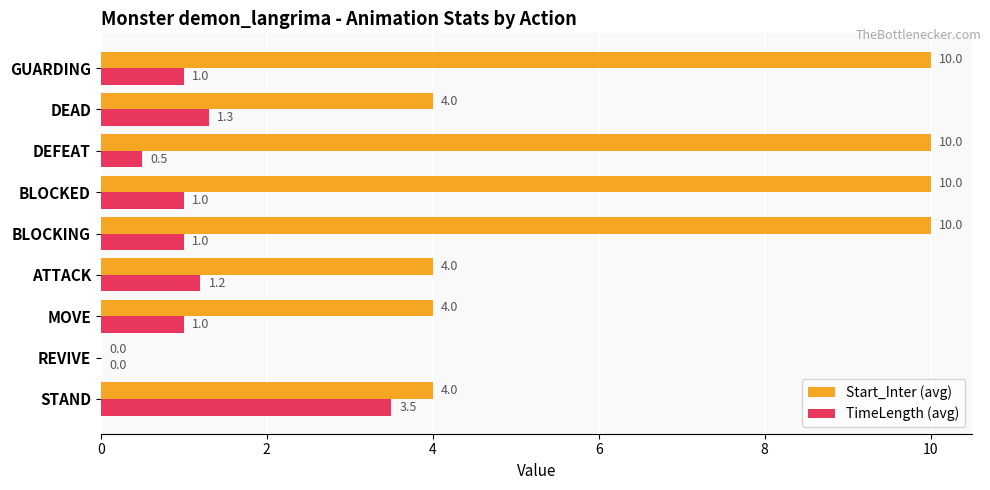

Is the value of Start_Inter (avg) at DEFEAT greater than the value of TimeLength (avg) at STAND?

Yes